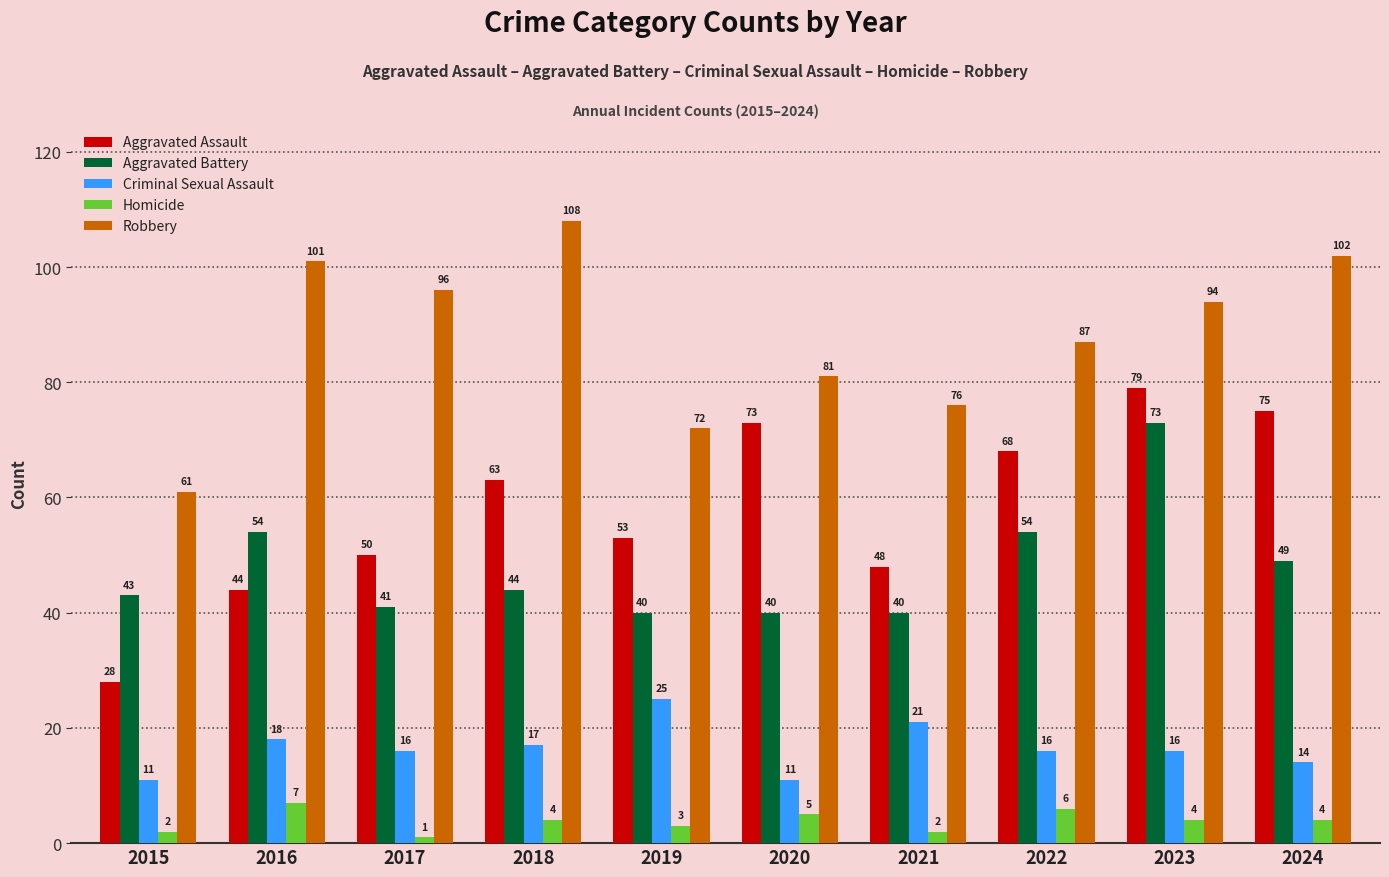

What is the maximum value for Homicide?

7